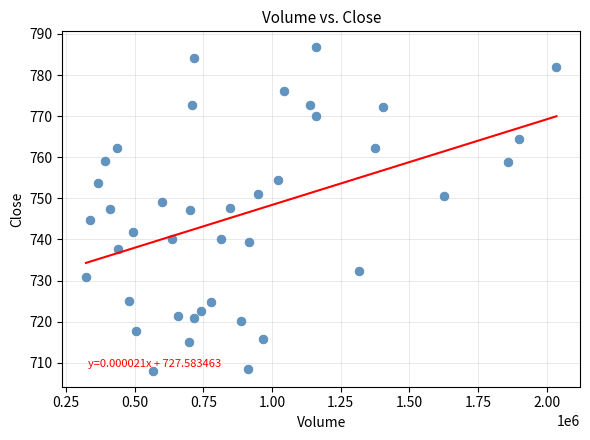

What is the range of X values (max minus min)?

1714035.0